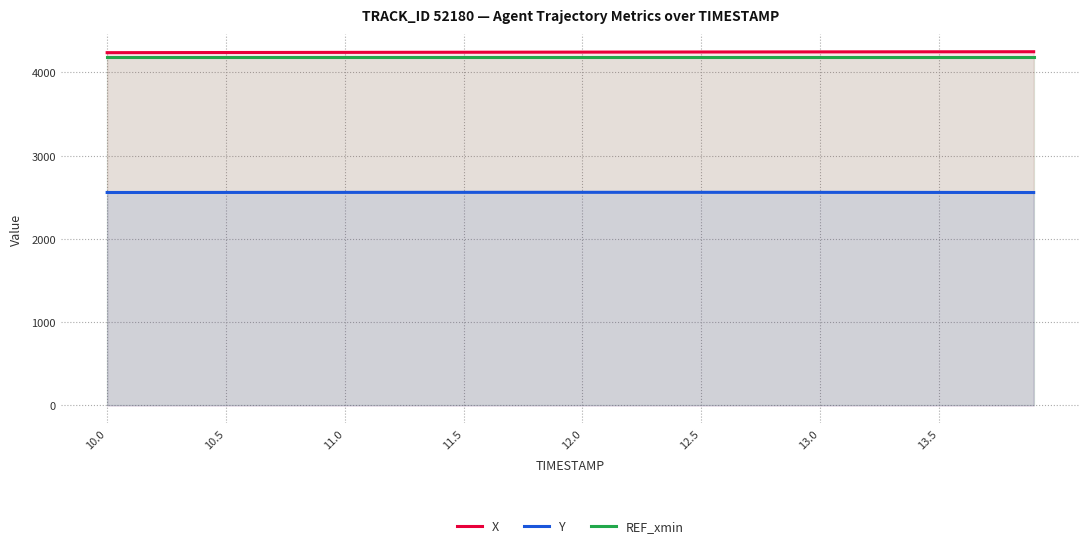

The value of X at 12.5 is 1486.8. True or false?

False